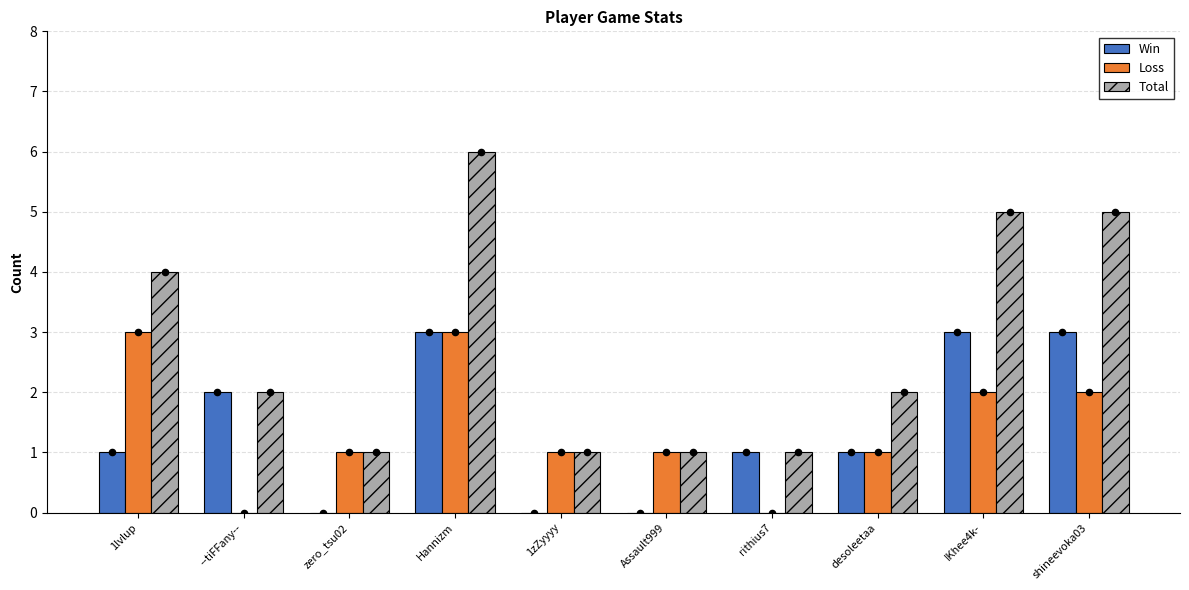

Is the value of Win at Hannizm greater than the value of Total at 1zZyyyy?

Yes